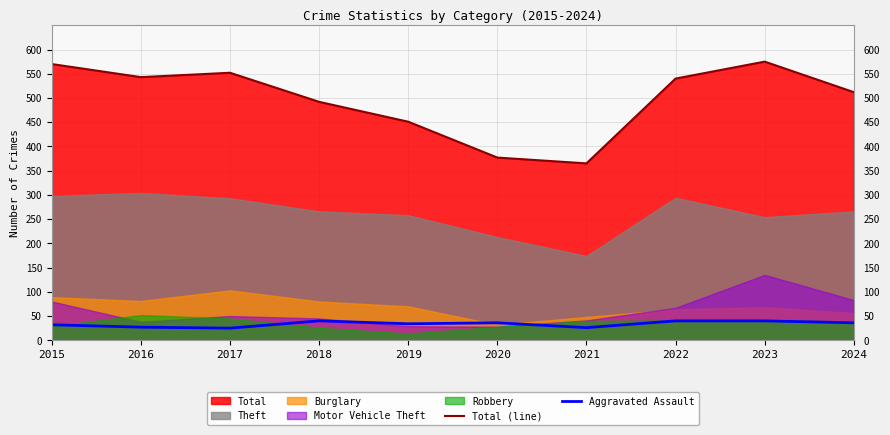

How many data points does each series have?

10